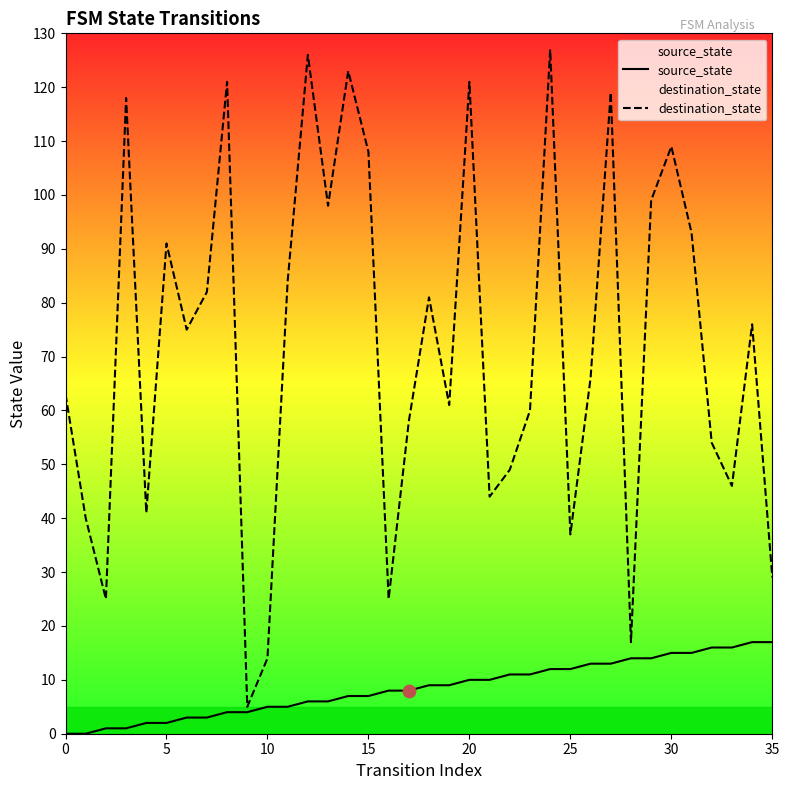

Which series has the widest spread of Y values?

destination_state